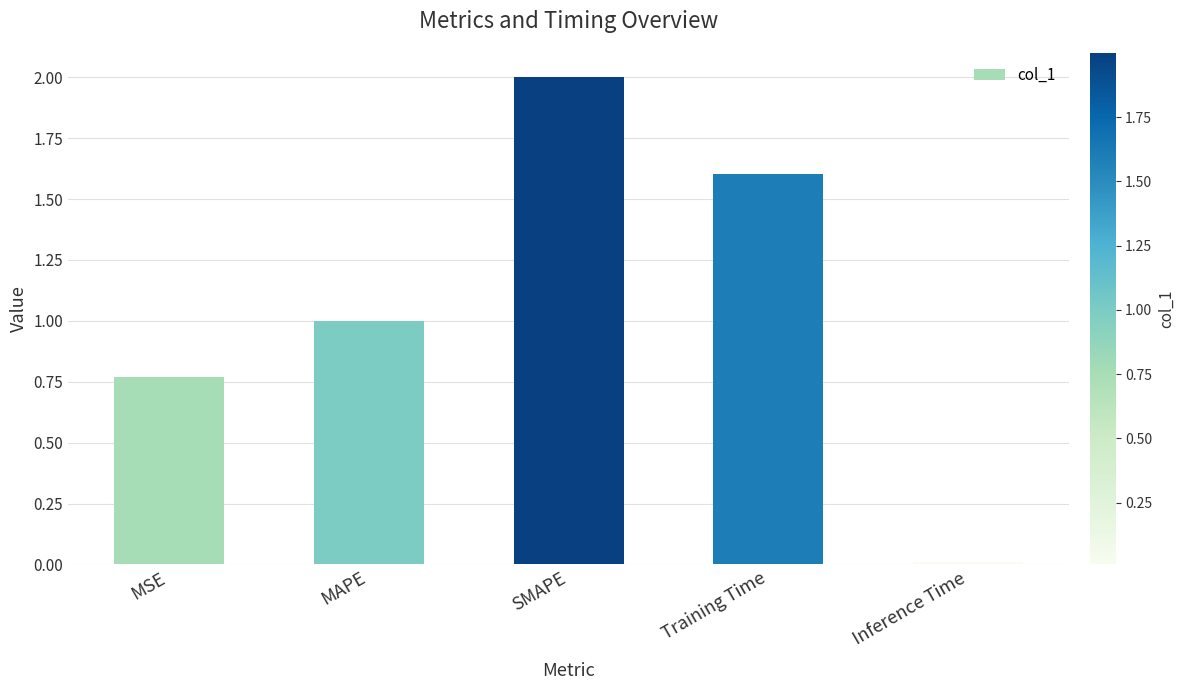

At which category does the chart reach its peak across all series?

SMAPE